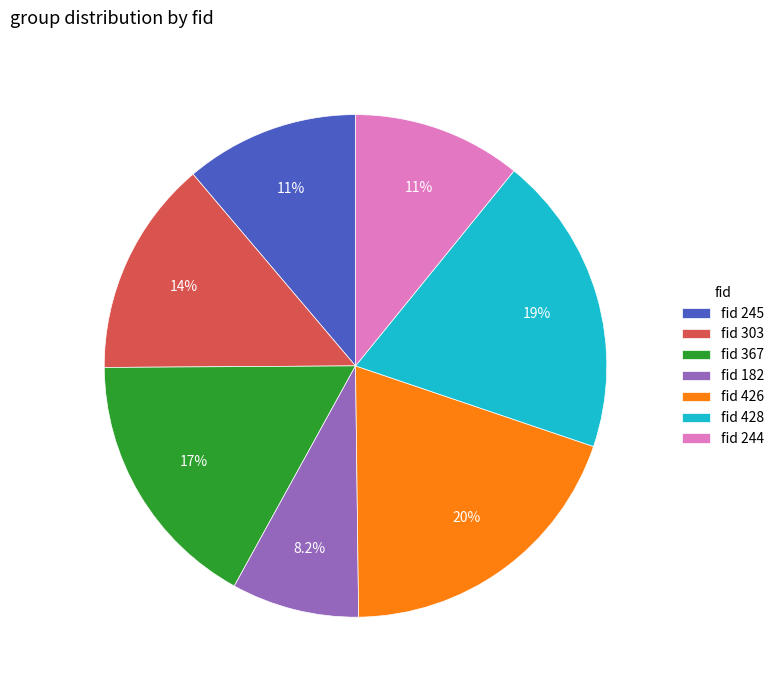

What is the ratio of the value at fid 428 to the value at fid 245?

1.7